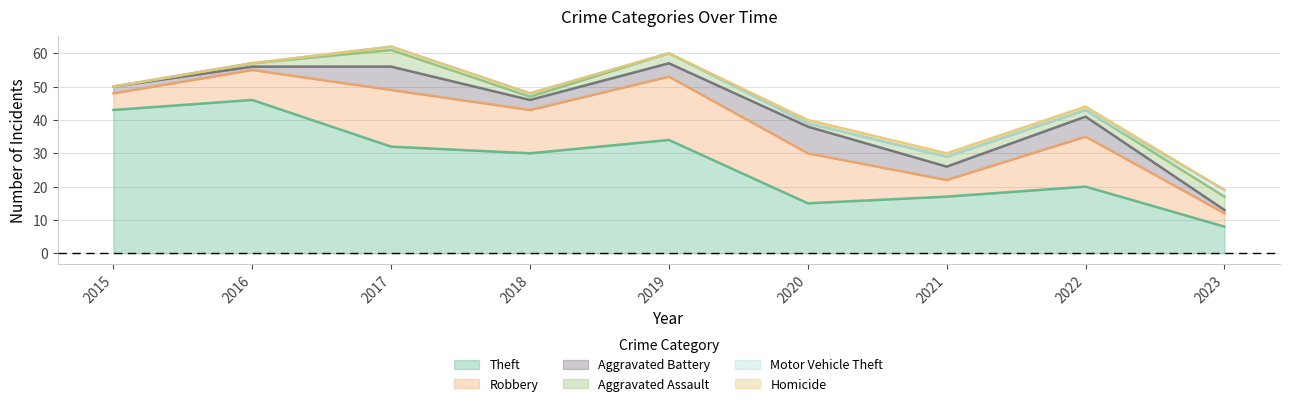

Count the Aggravated Assault values in the range 1 to 3.

6